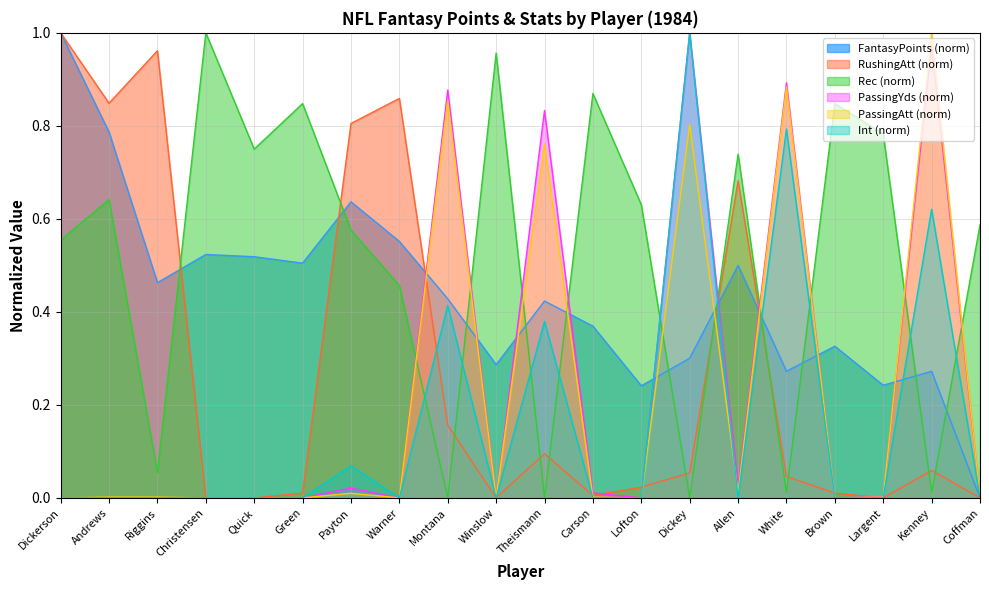

At which category is the sum across all series the highest?

Dickey